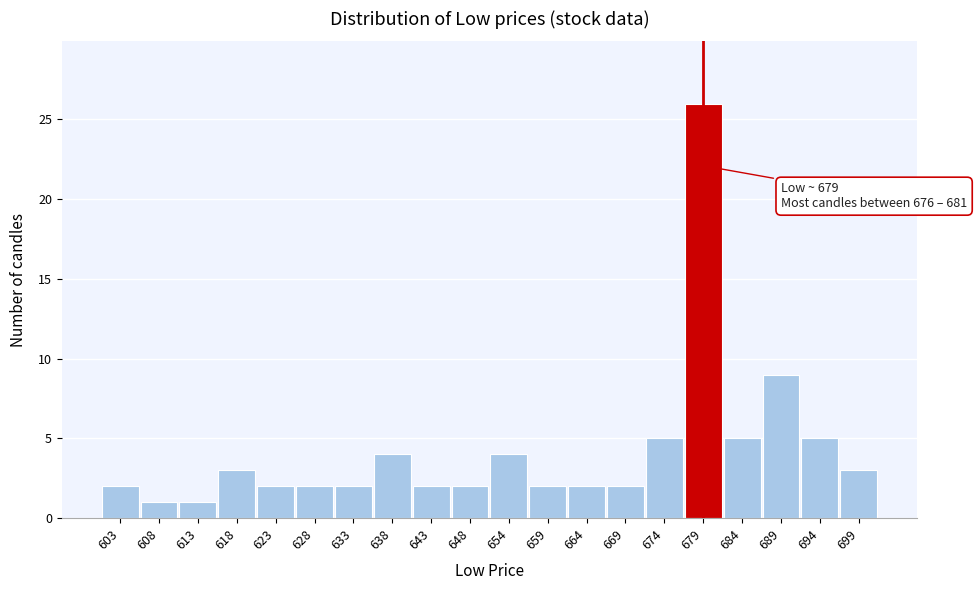

Which range on the x-axis has the tallest bar?

676.5 to 681.6